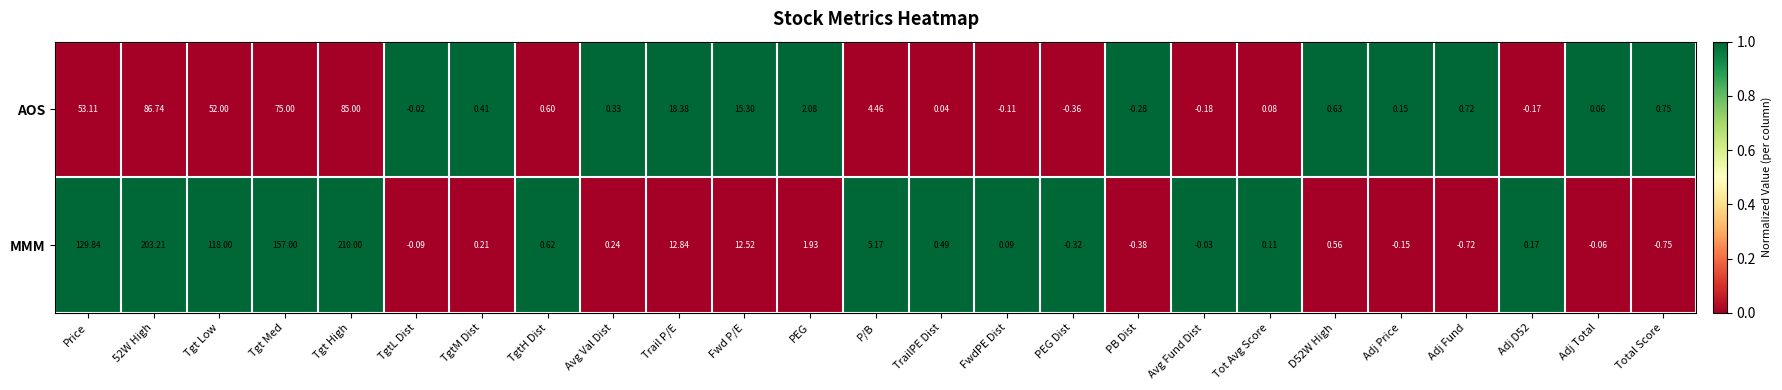

Rank the series at Total Score from highest to lowest value.

AOS, MMM